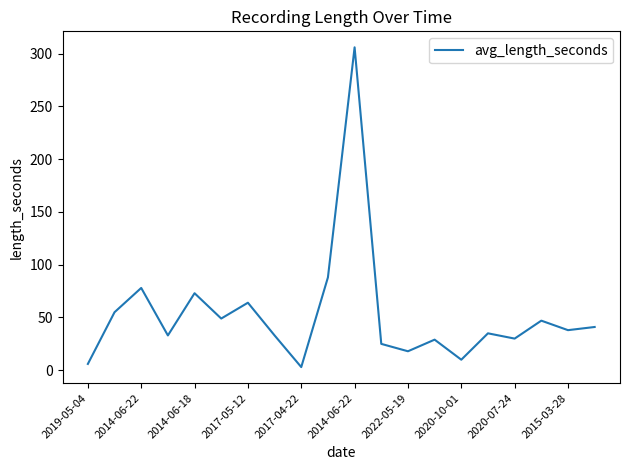

What is the maximum value shown in the chart?

306